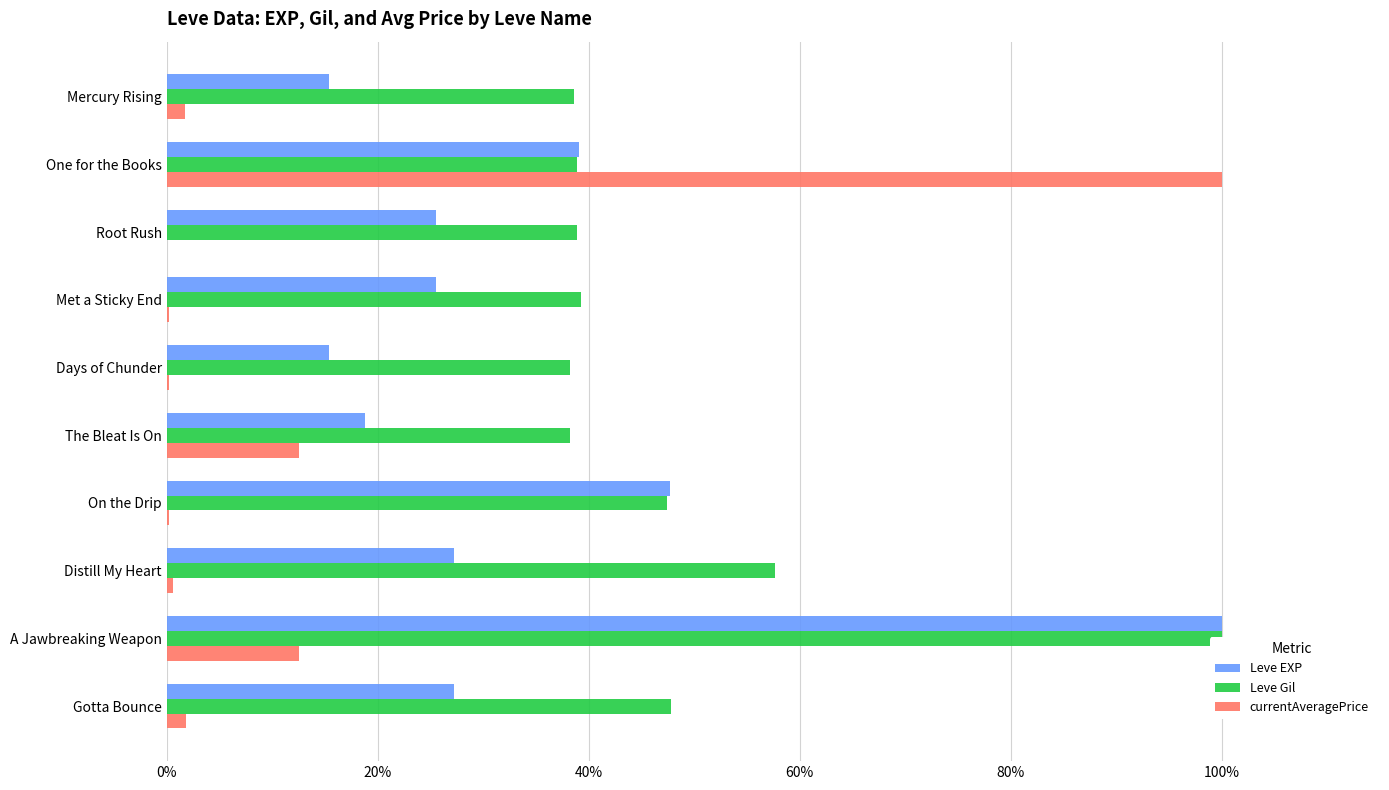

What position from the left is The Bleat Is On?

6